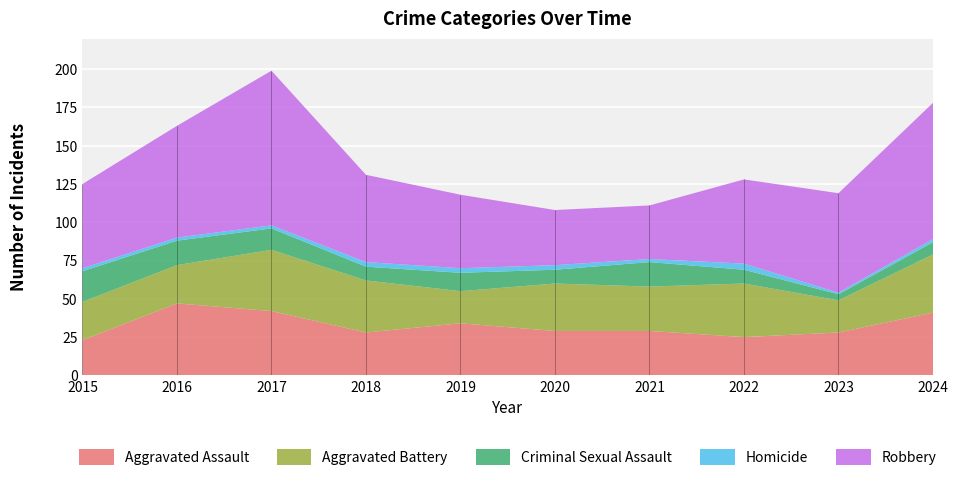

Reading left to right, transcribe all the data shown in this chart.

Aggravated Assault: 23	47	42	28	34	29	29	25	28	41
Aggravated Battery: 25	25	40	34	21	31	29	35	21	38
Criminal Sexual Assault: 20	16	14	9	12	9	16	9	4	8
Homicide: 2	2	2	3	3	3	2	4	1	2
Robbery: 55	73	101	57	48	36	35	55	65	89